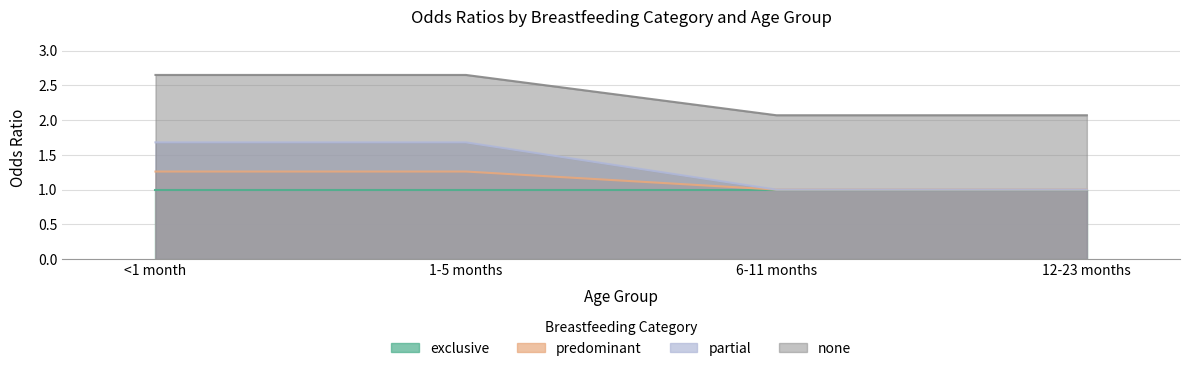

Is the value of none at 1-5 months greater than the value of partial at 12-23 months?

Yes